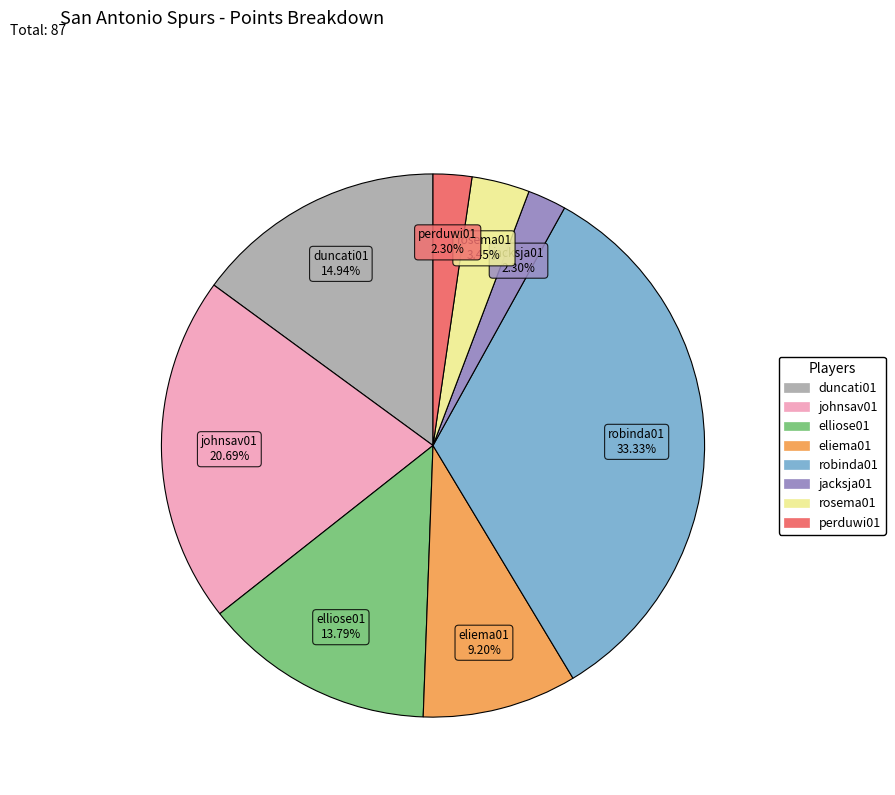

Does any single category account for the majority?

No